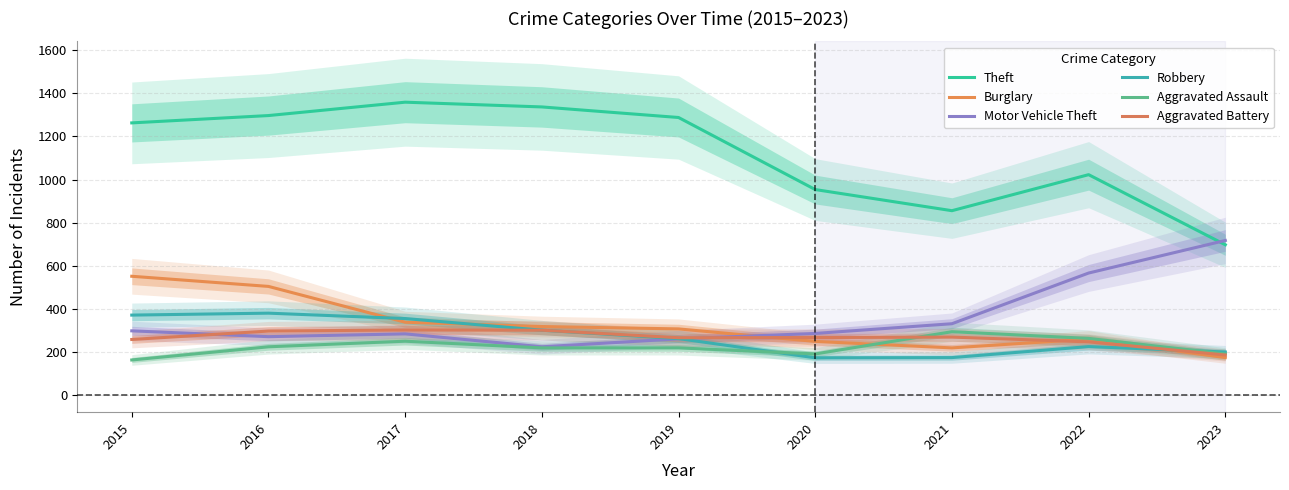

True or false: Theft and Robbery cross at least once.

False